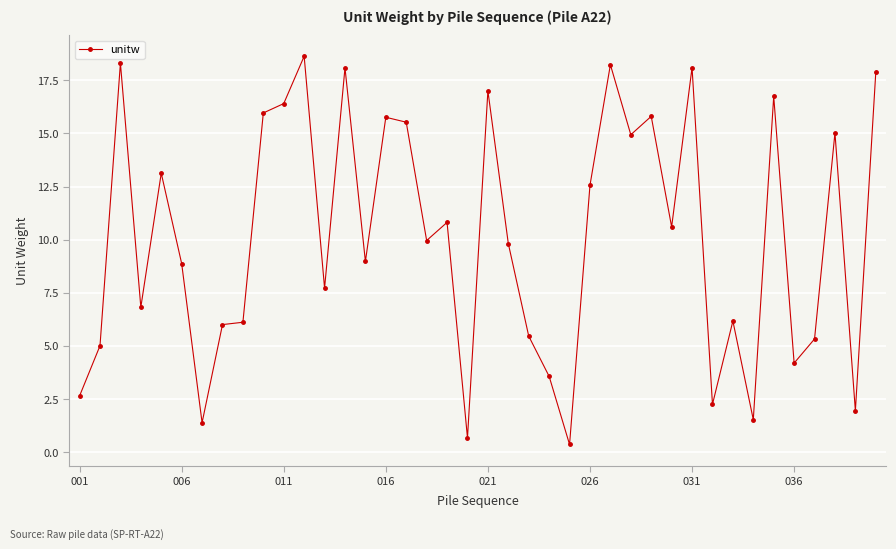

What is the sum of all values?

404.3